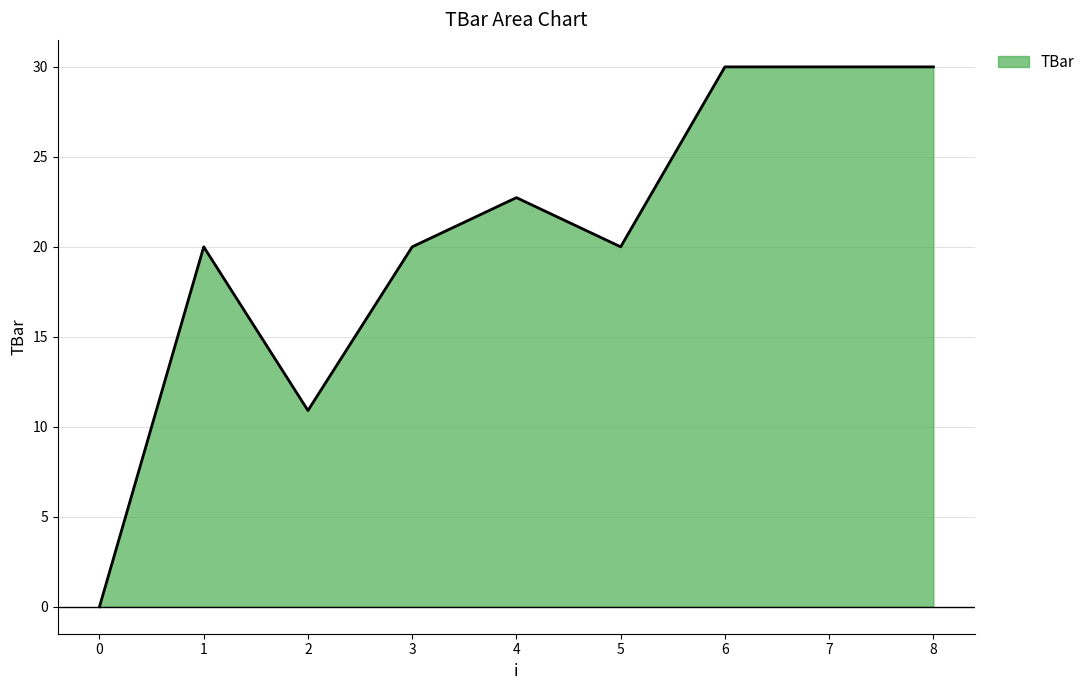

What is the difference between the values at 6 and 5?

10.0